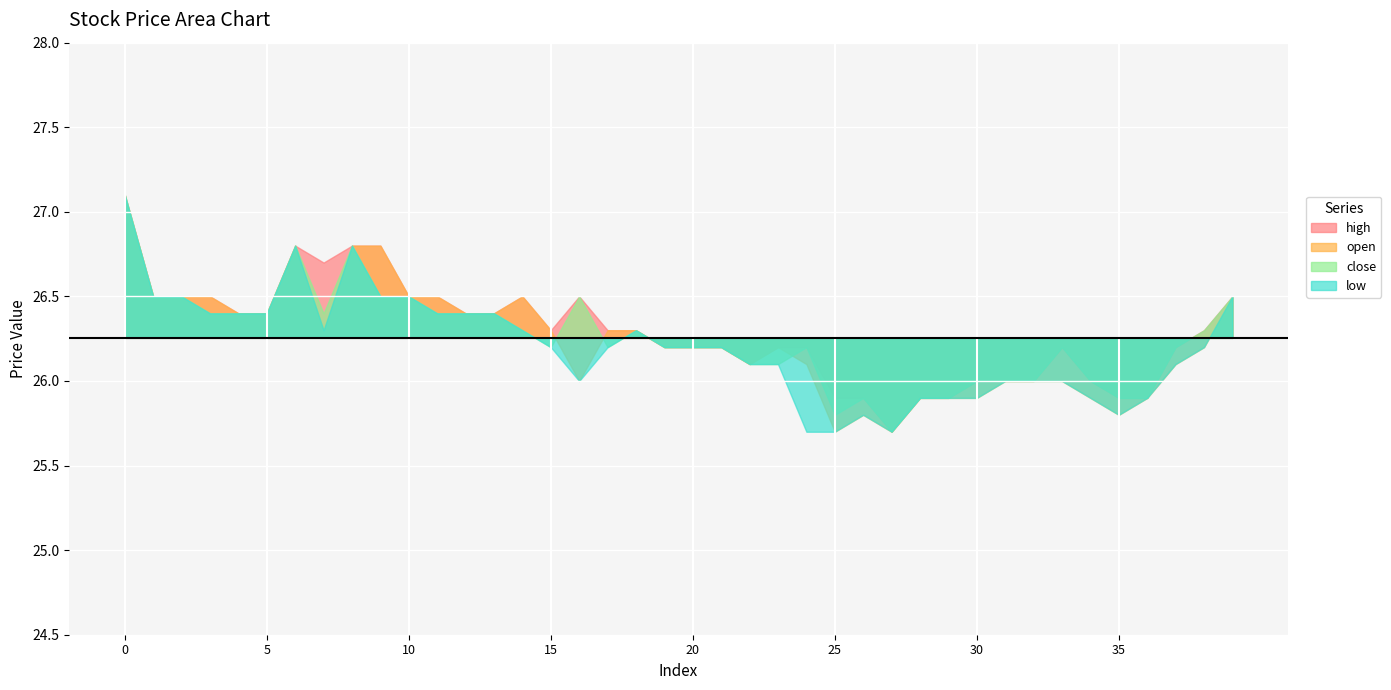

In high, how many points are lower than both neighbors (excluding endpoints)?

4